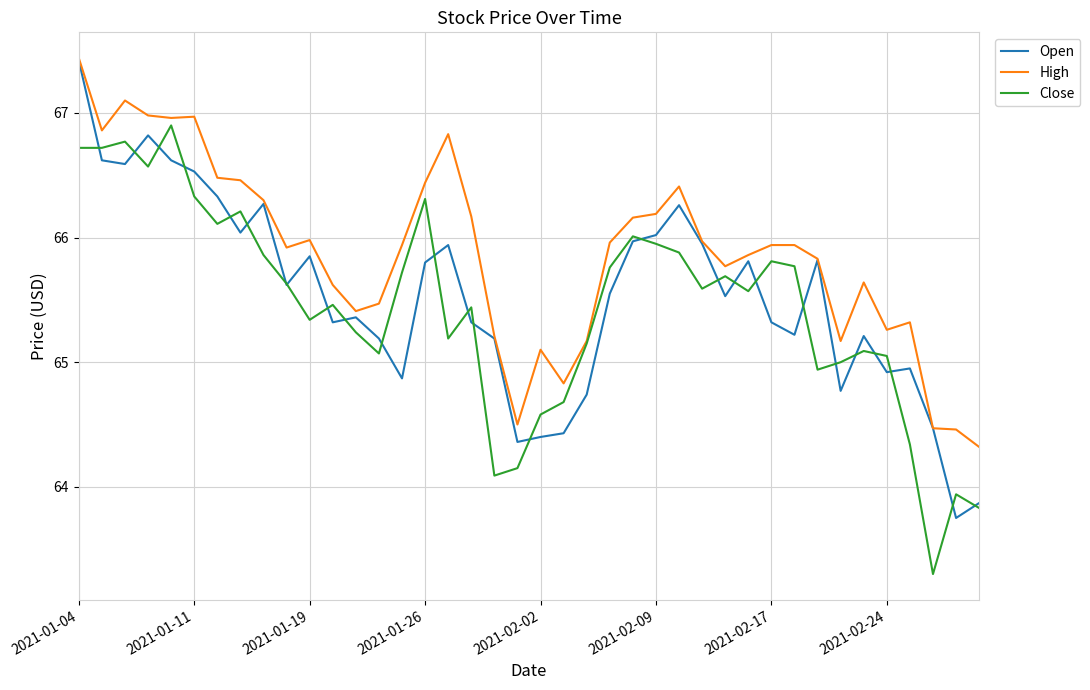

What is the sum of all High values?

2634.8